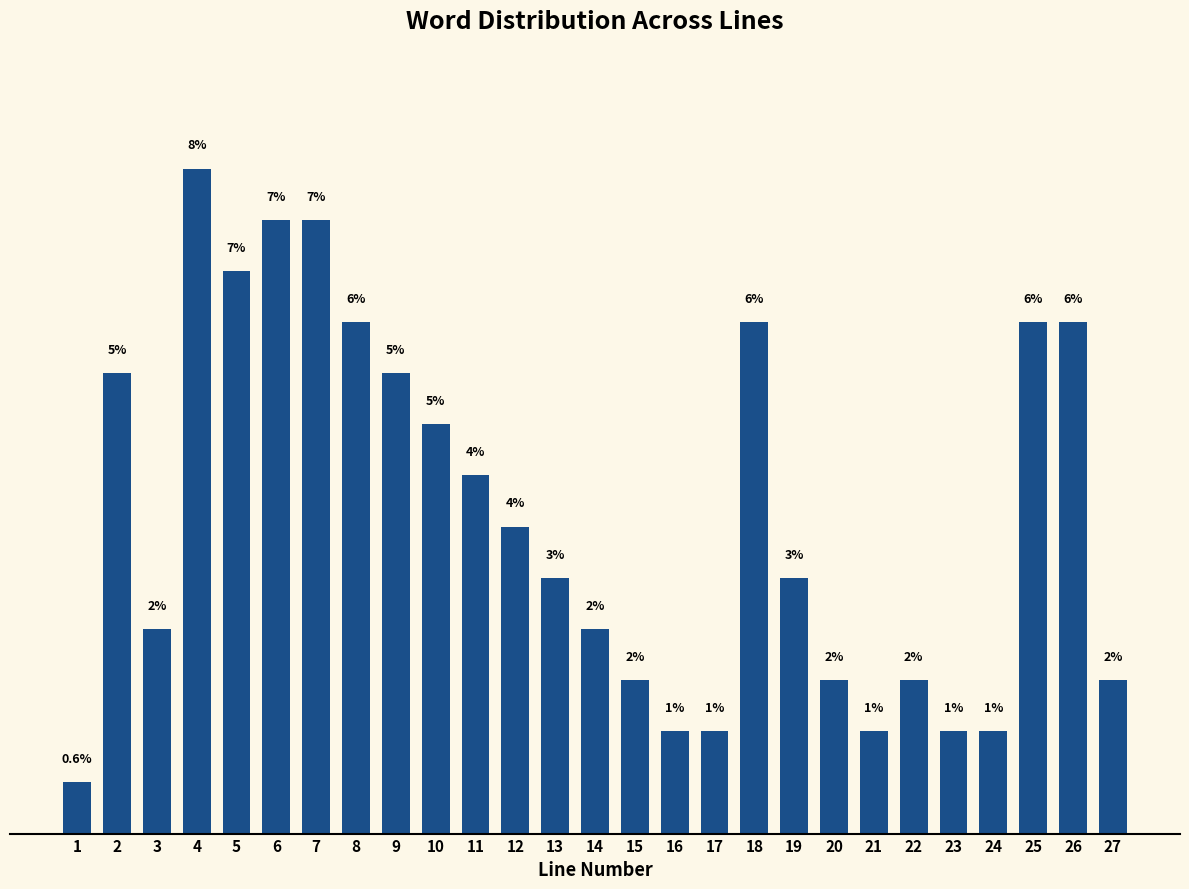

Does the chart contain any negative values?

No